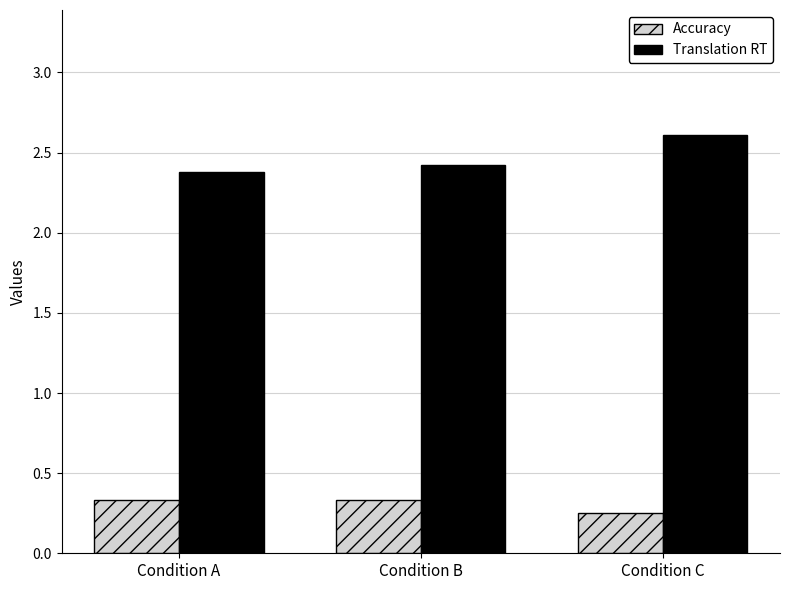

How many bars are there in each group?

2